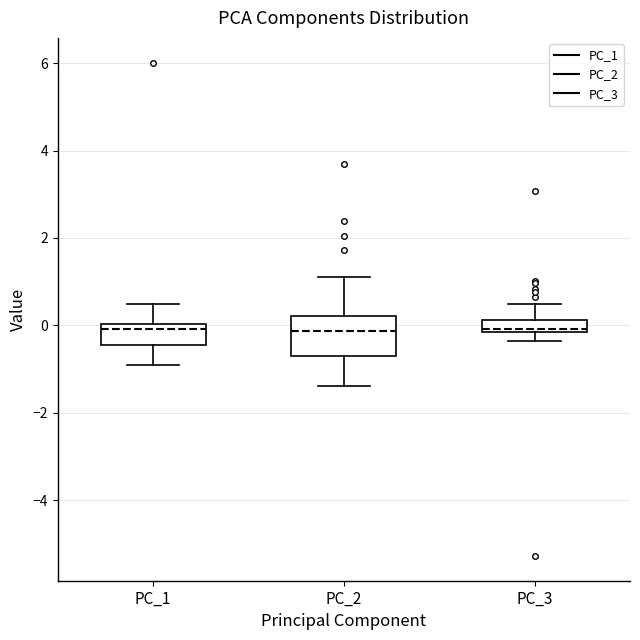

Comparing the boxes themselves (not the whiskers), which one is the tallest?

PC_2